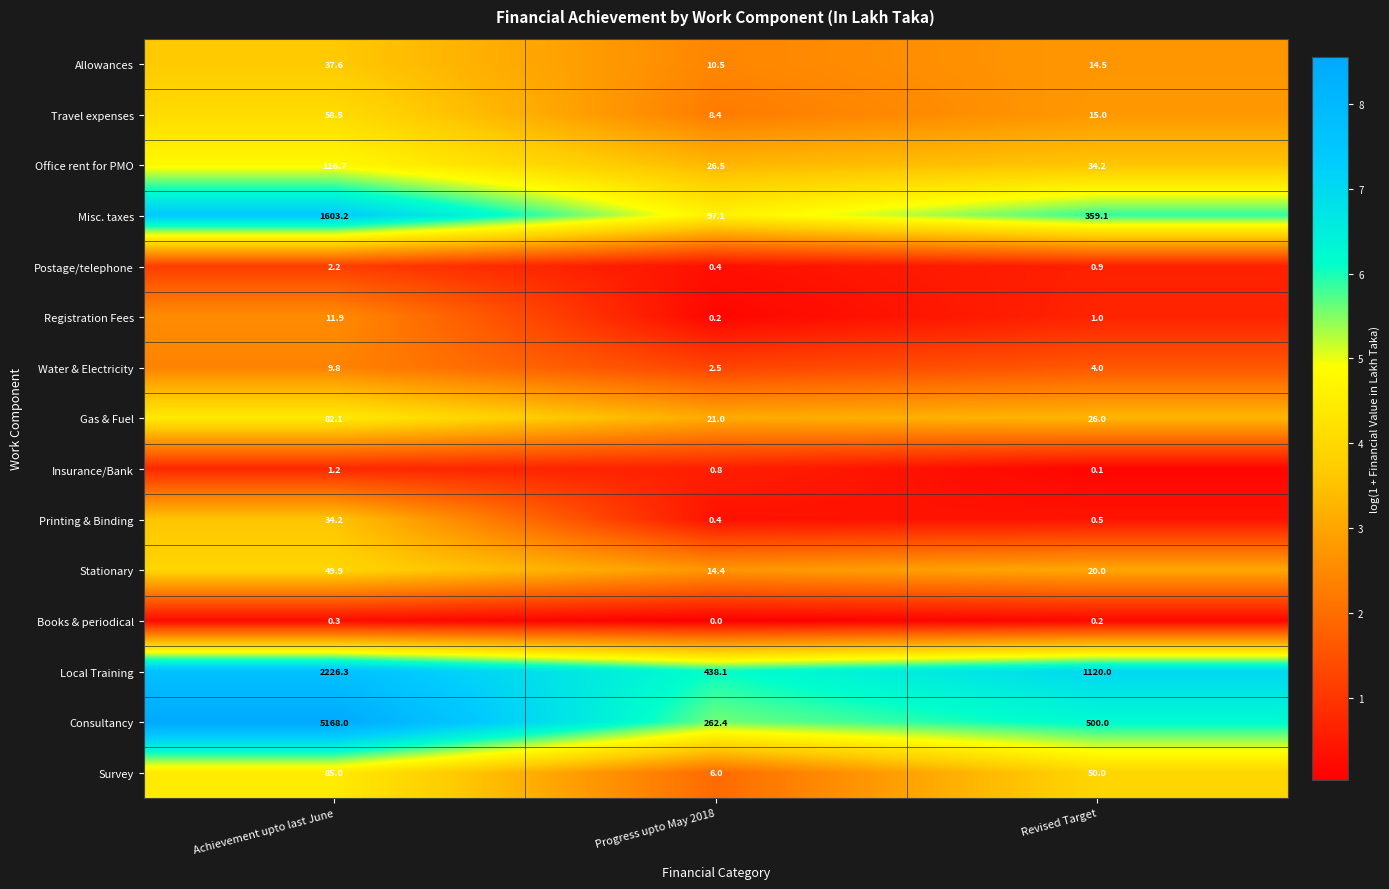

What is the total value across all series at Progress upto May 2018?

888.7